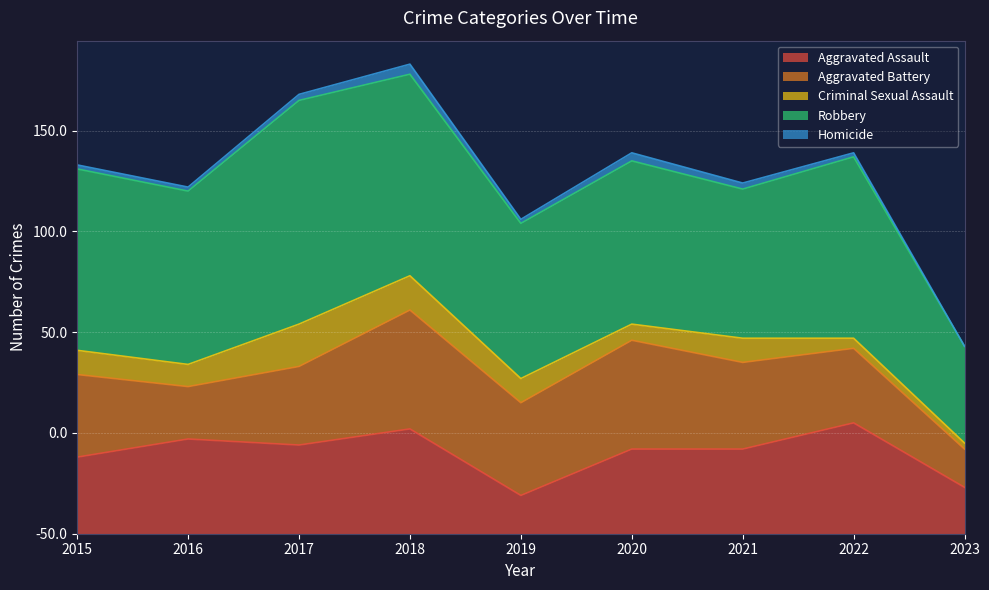

What is the sum of all Aggravated Battery values?

364